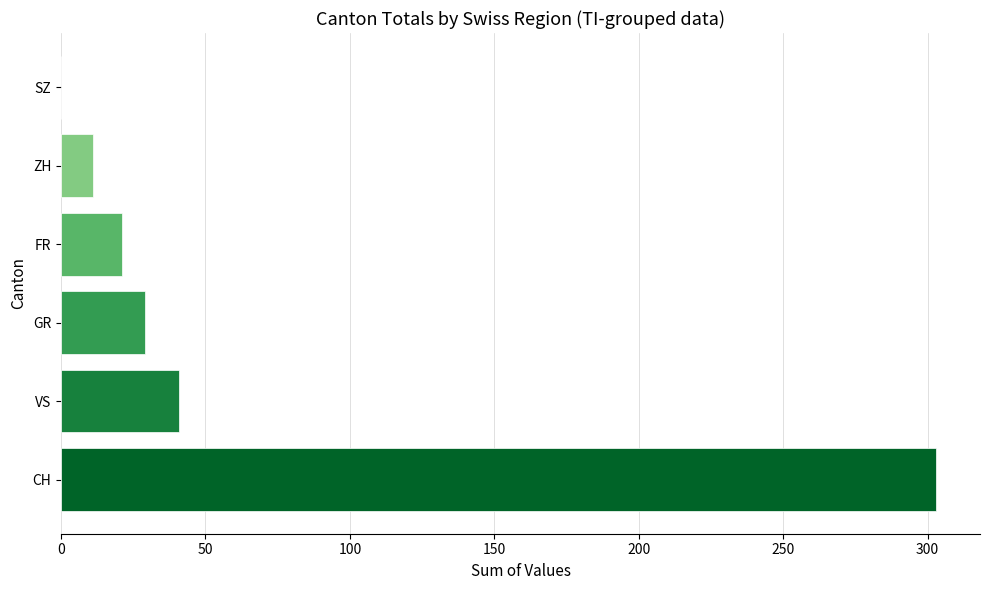

Which category has the highest value across all series?

CH